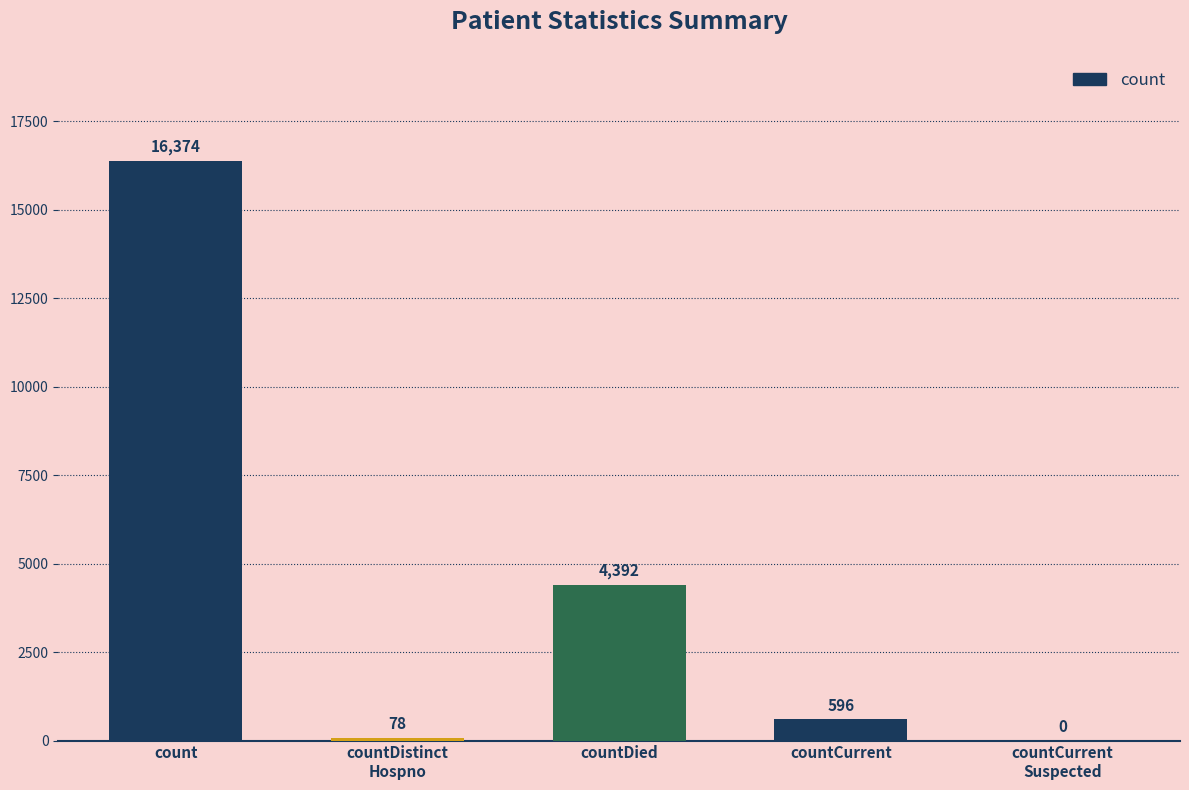

What is the greatest value displayed?

16374